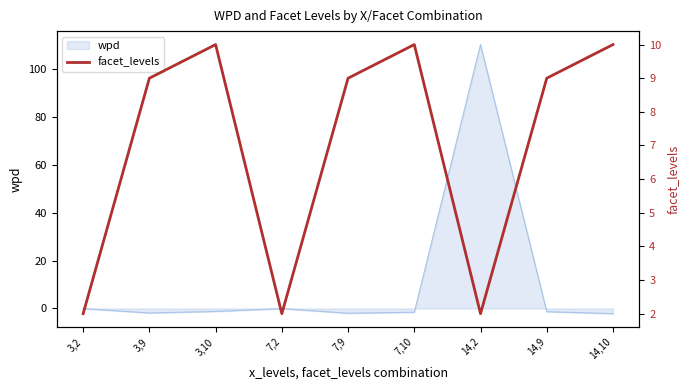

Which category has the highest value across all series?

3,10